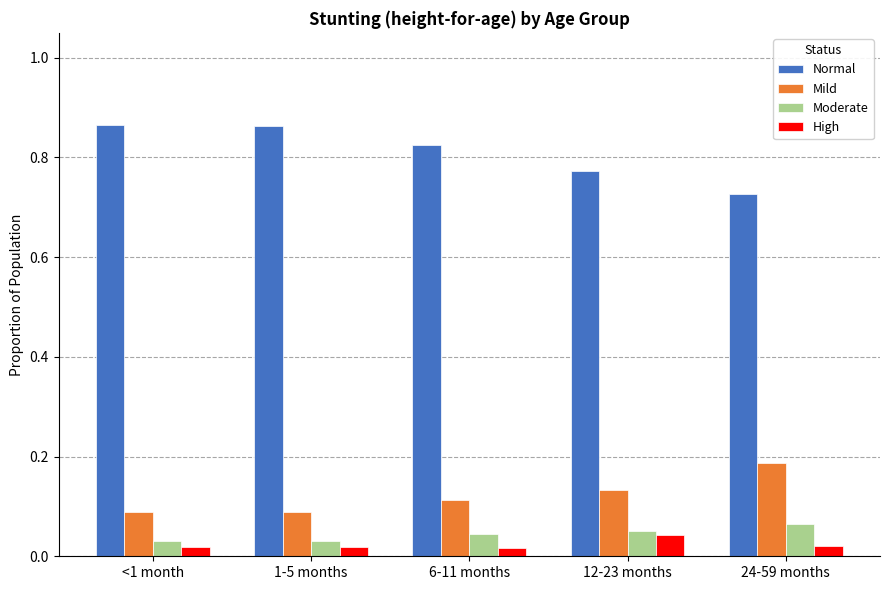

What is the sum of all Mild values?

0.6